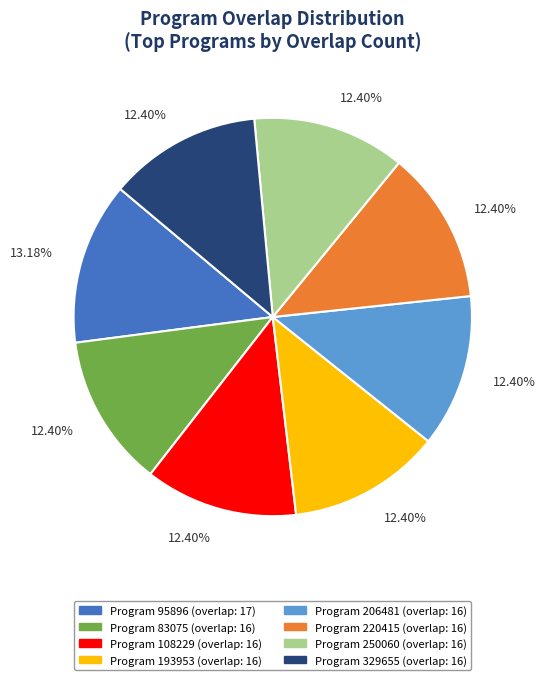

Is there any slice that represents more than half of the pie?

No